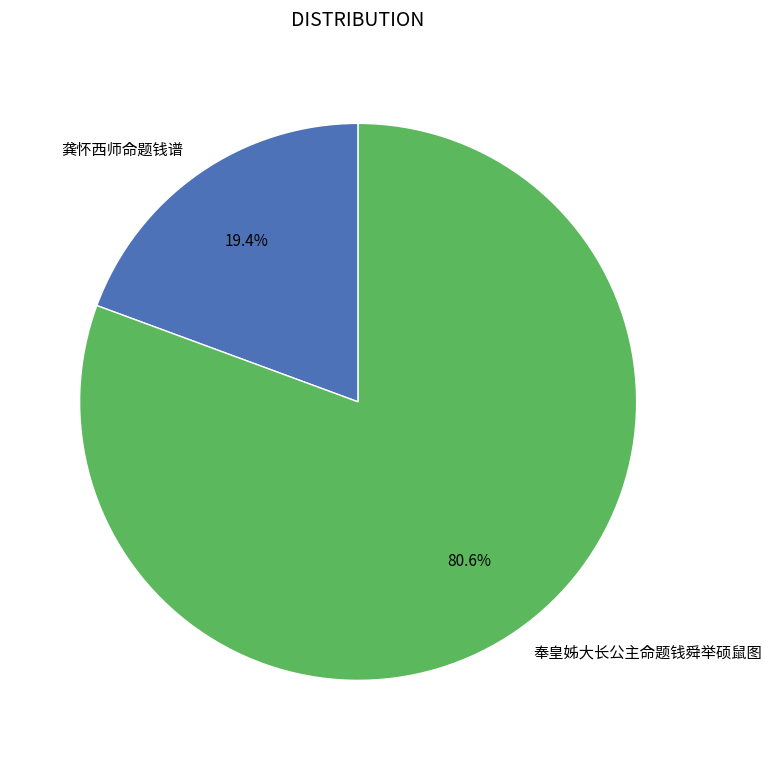

Which slice is the largest?

奉皇姊大长公主命题钱舜举硕鼠图